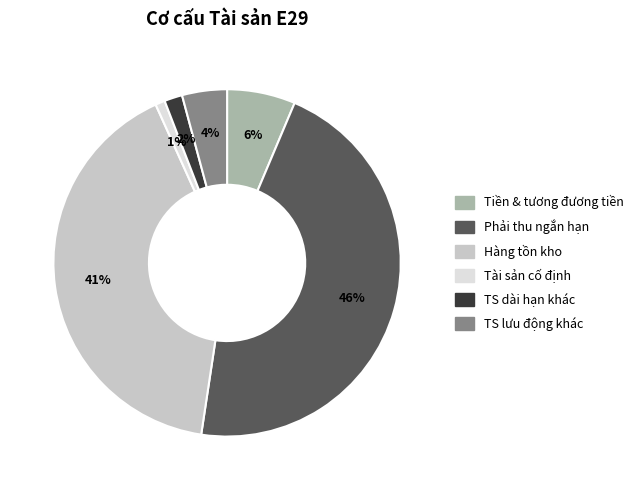

To the nearest percent, what is the difference between the largest and smallest slice percentages?

45%